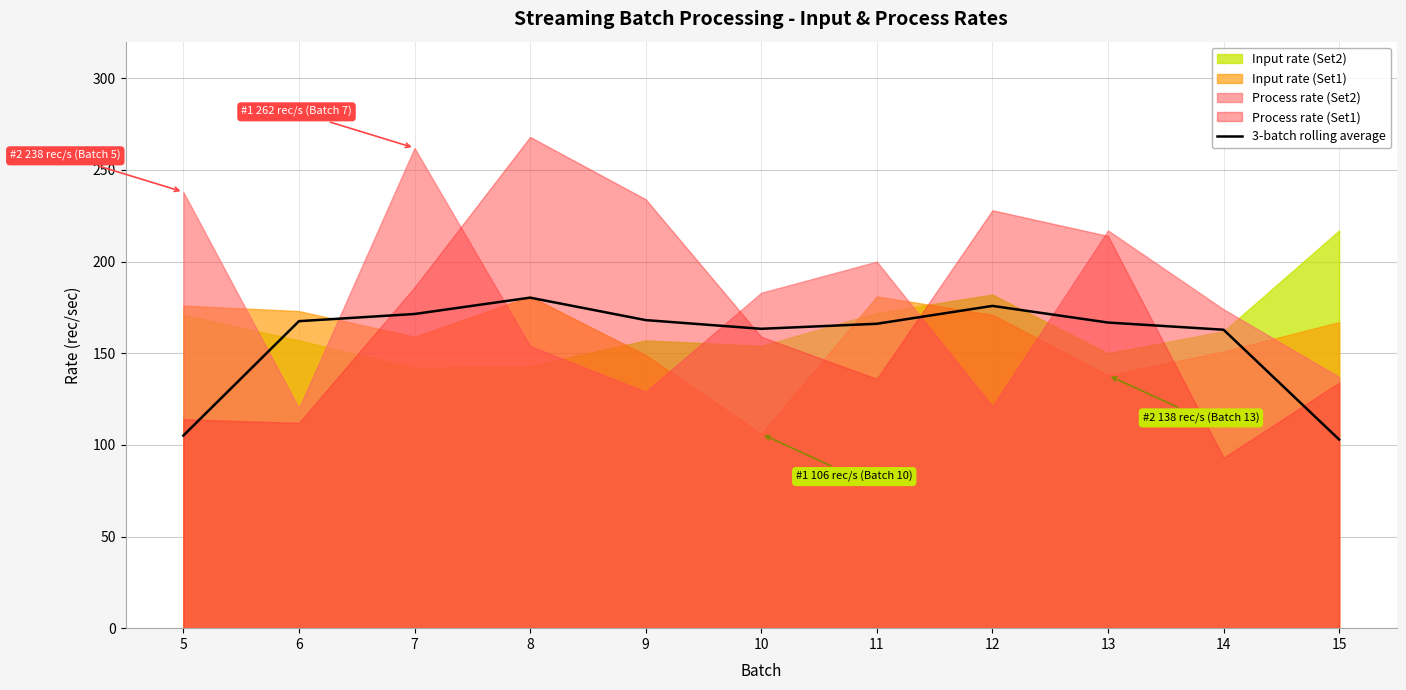

Is it true that the value at 8 is 256.2?

False